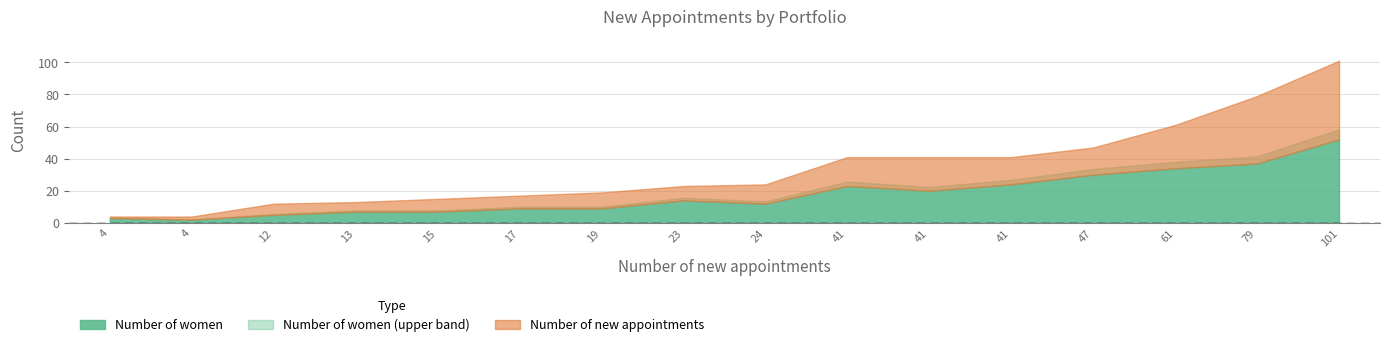

Which series has the largest total across all categories?

Number of new appointments